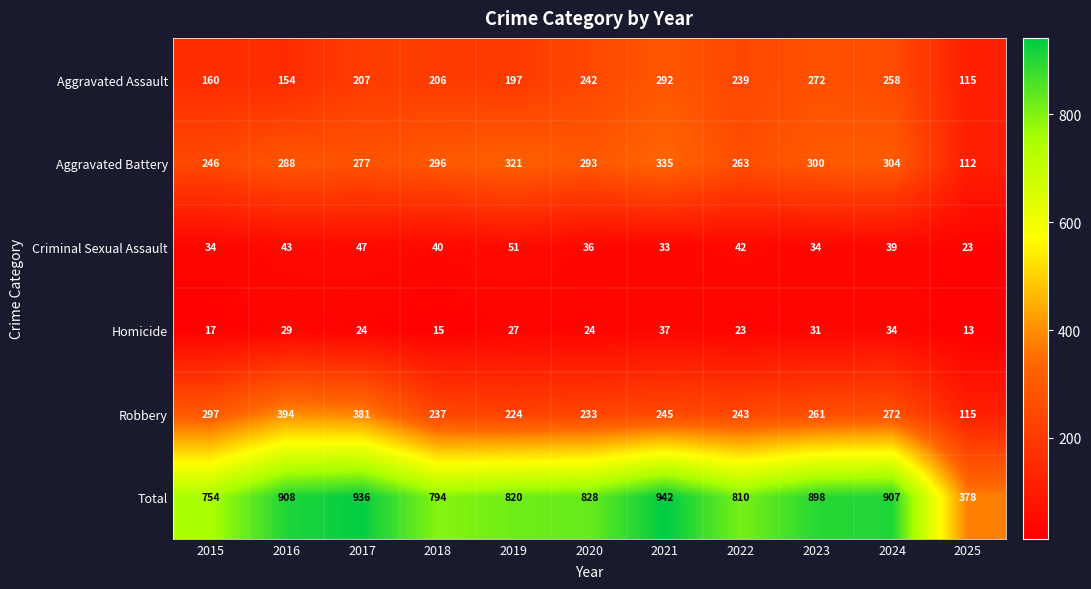

Rank the series by their maximum value, from lowest to highest.

Homicide, Criminal Sexual Assault, Aggravated Assault, Aggravated Battery, Robbery, Total